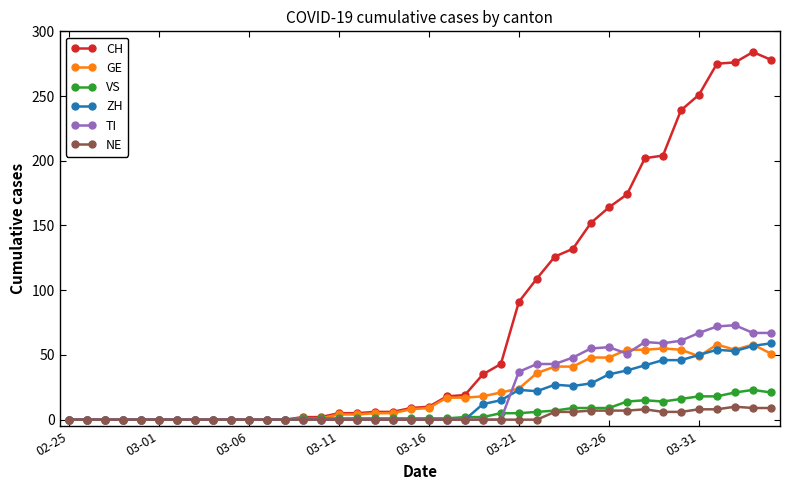

At how many categories does at least one series exceed 118?

13